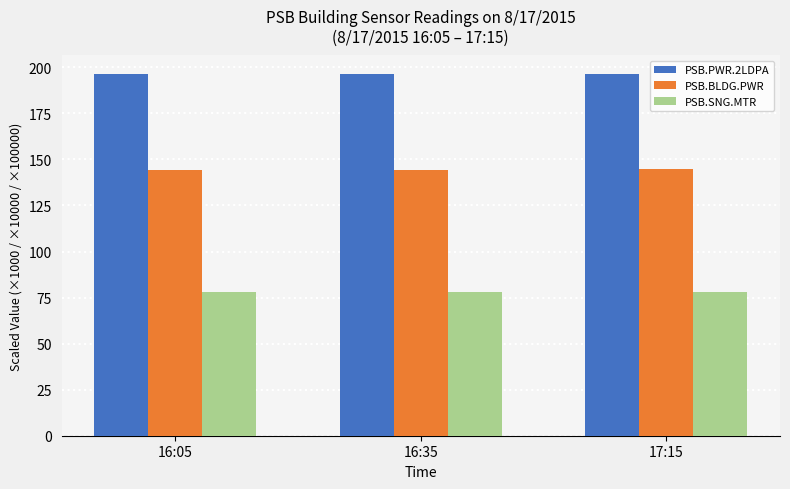

Reading left to right, what are all the values shown in this chart?

PSB.PWR.2LDPA: 16:05=196.6	16:35=196.6	17:15=196.6
PSB.BLDG.PWR: 16:05=144.5	16:35=144.5	17:15=144.5
PSB.SNG.MTR: 16:05=78.0	16:35=78.0	17:15=78.0